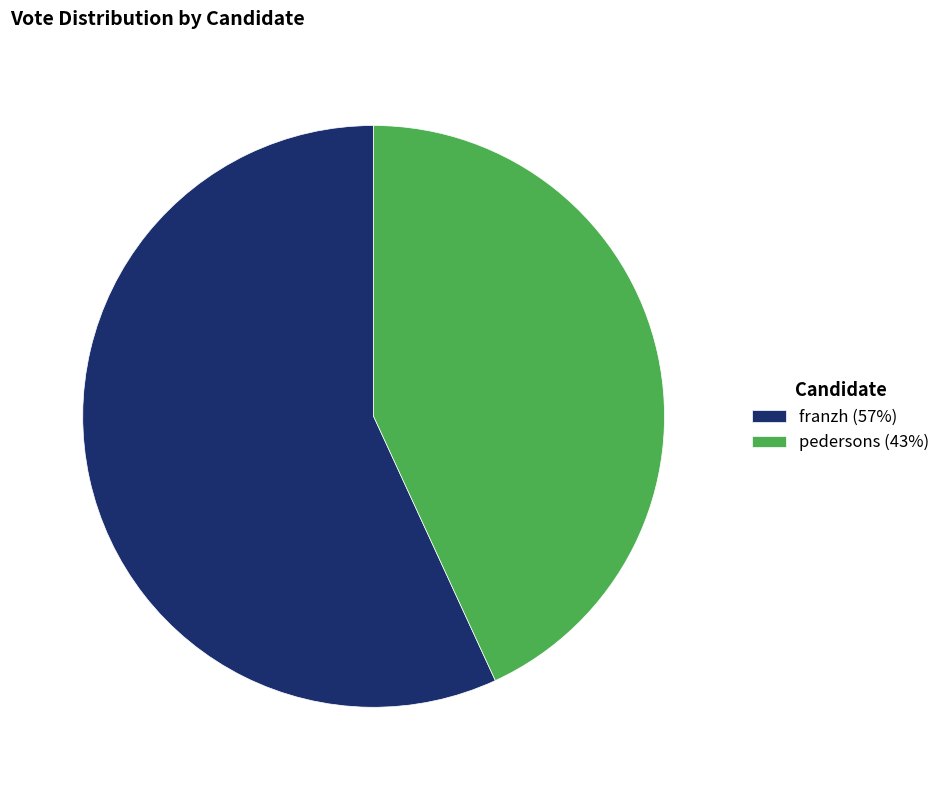

What is the largest slice in the pie chart?

franzh